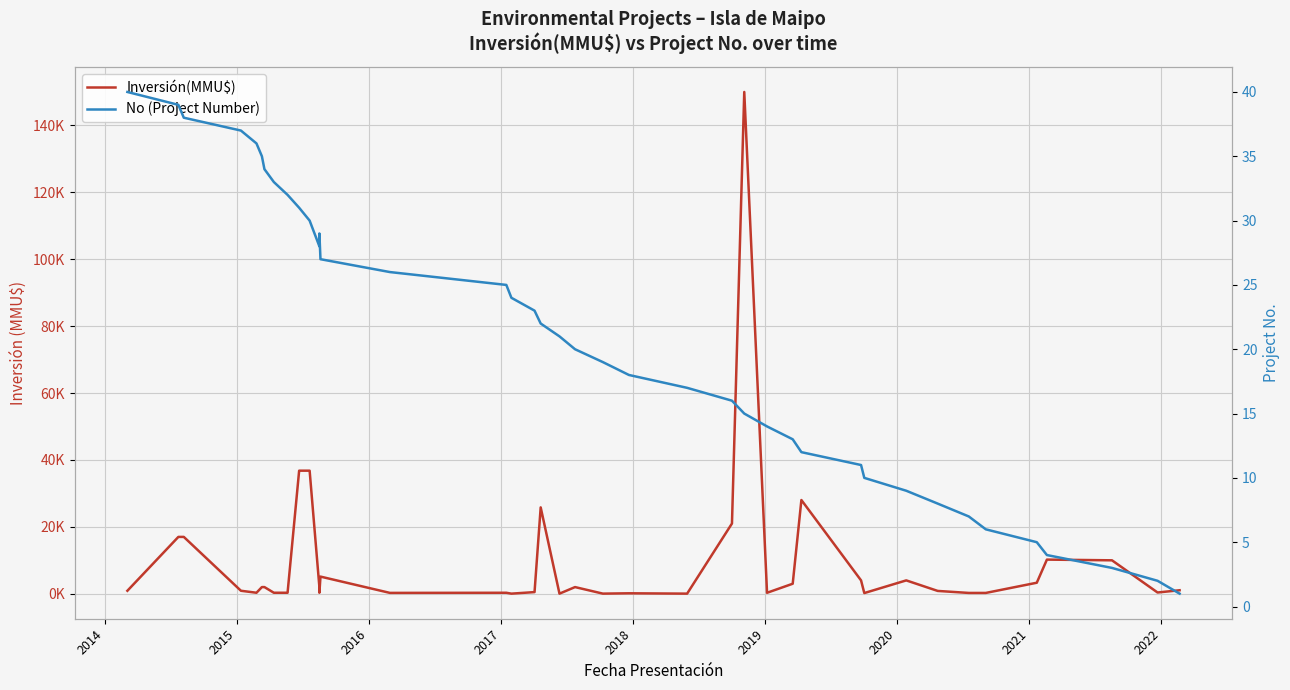

True or false: Inversión(MMU$) and No (Project Number) cross at least once.

False